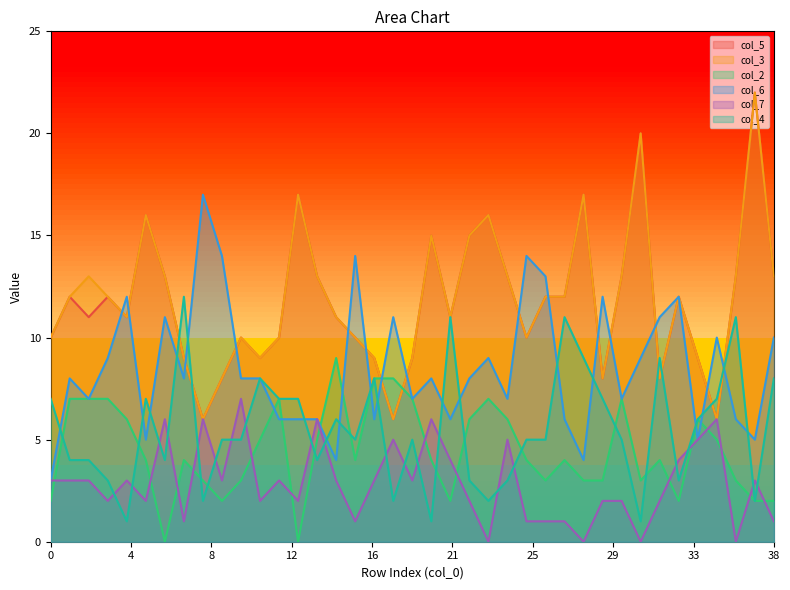

How many distinct data groups are displayed?

6